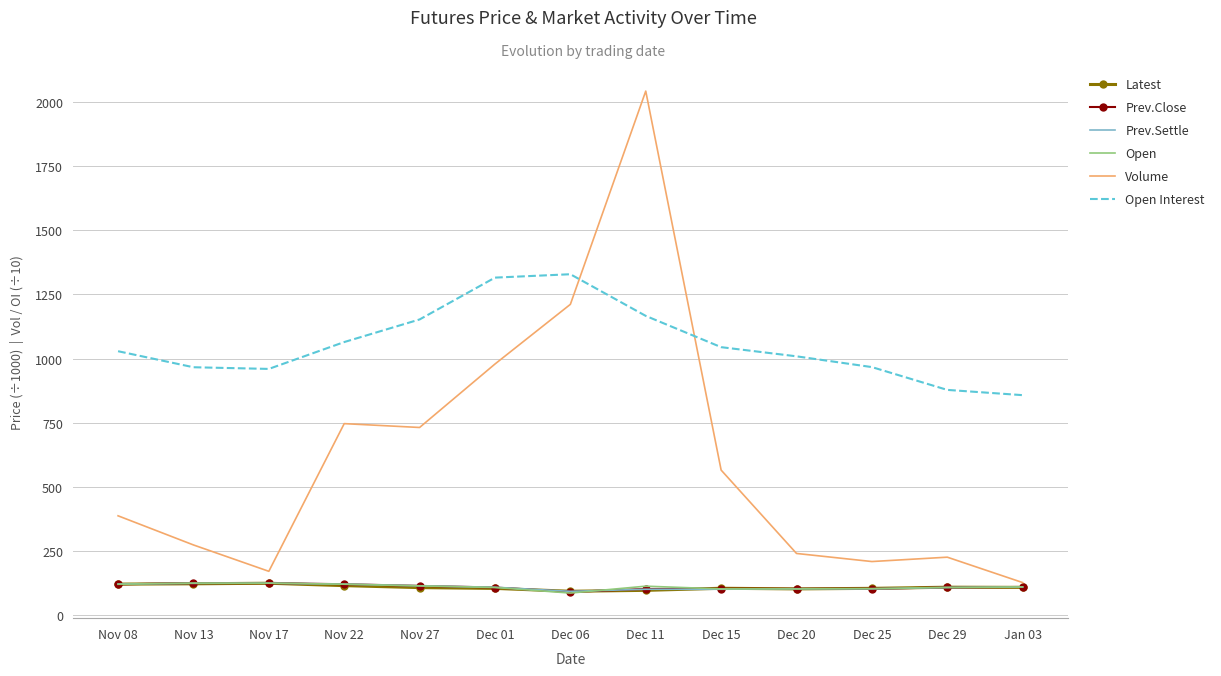

Which series has the largest range (max minus min)?

Volume